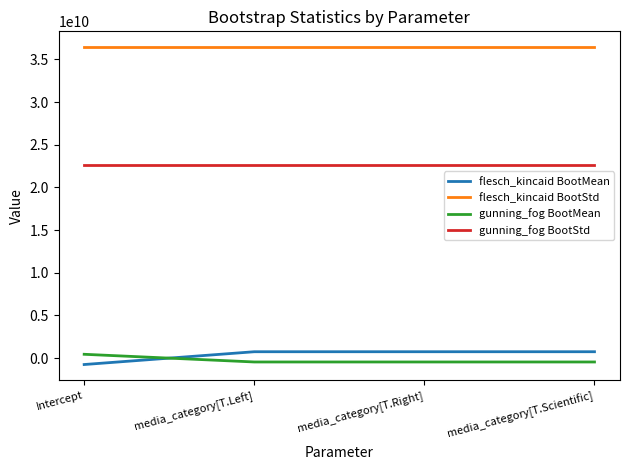

What is the difference between the highest and lowest values at Intercept?

37171124950.0